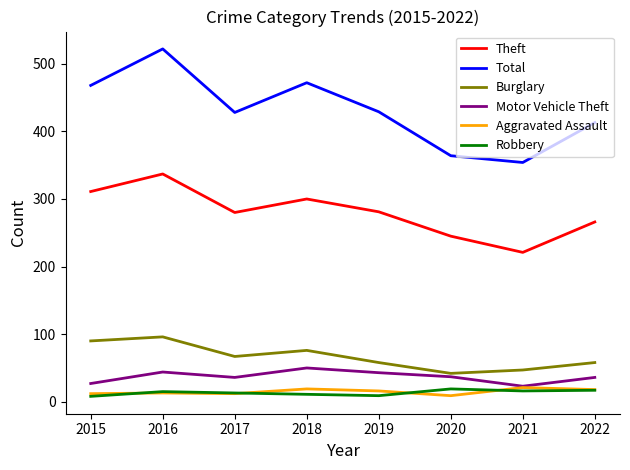

True or false: Theft and Motor Vehicle Theft intersect in this chart.

False